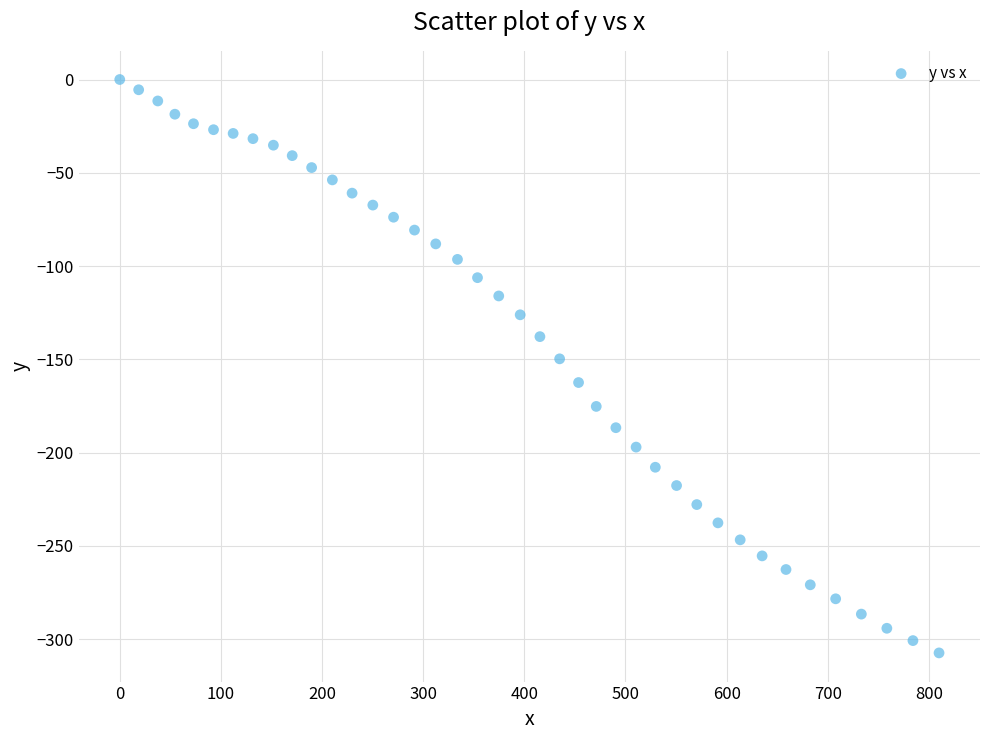

What is the range of Y values (max minus min)?

307.3